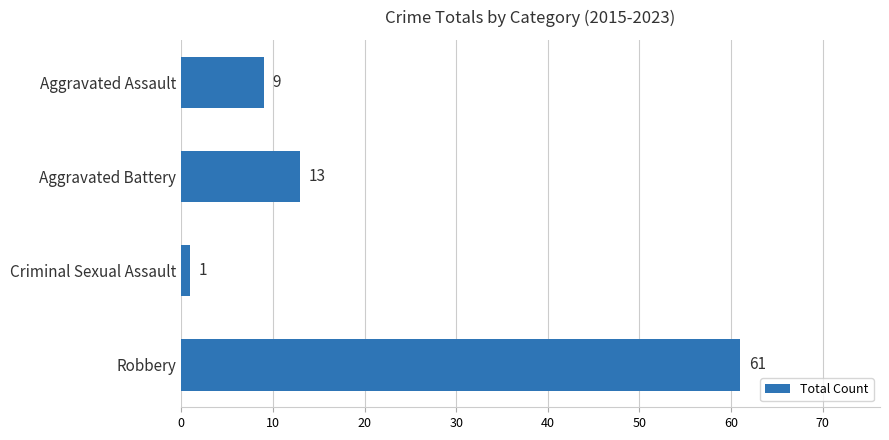

Reading top to bottom, transcribe all the data shown in this chart.

Aggravated Assault=9	Aggravated Battery=13	Criminal Sexual Assault=1	Robbery=61